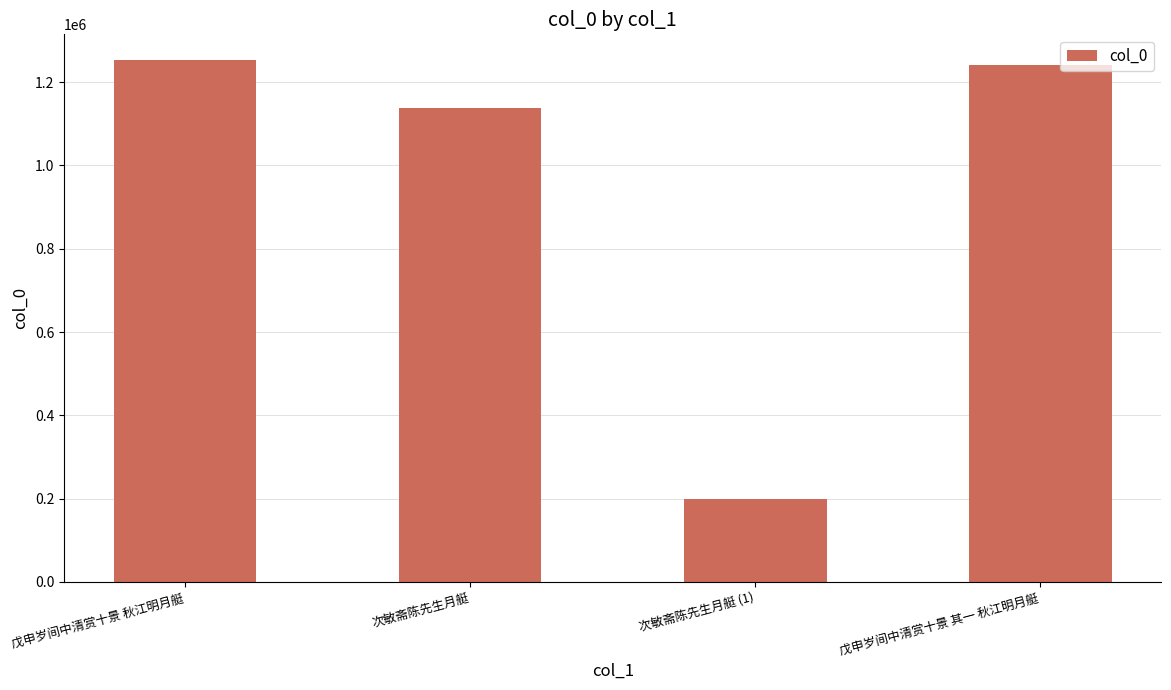

What is the average value?

957629